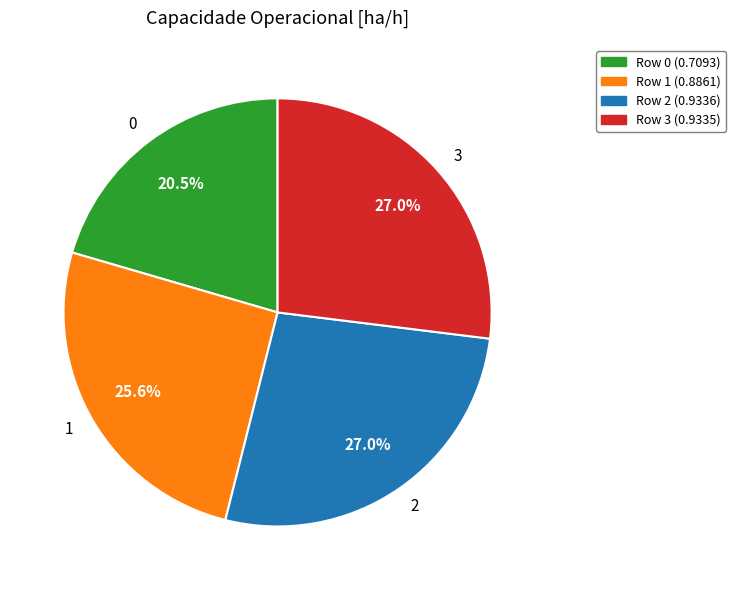

What portion of the pie excludes 0?

79.5%